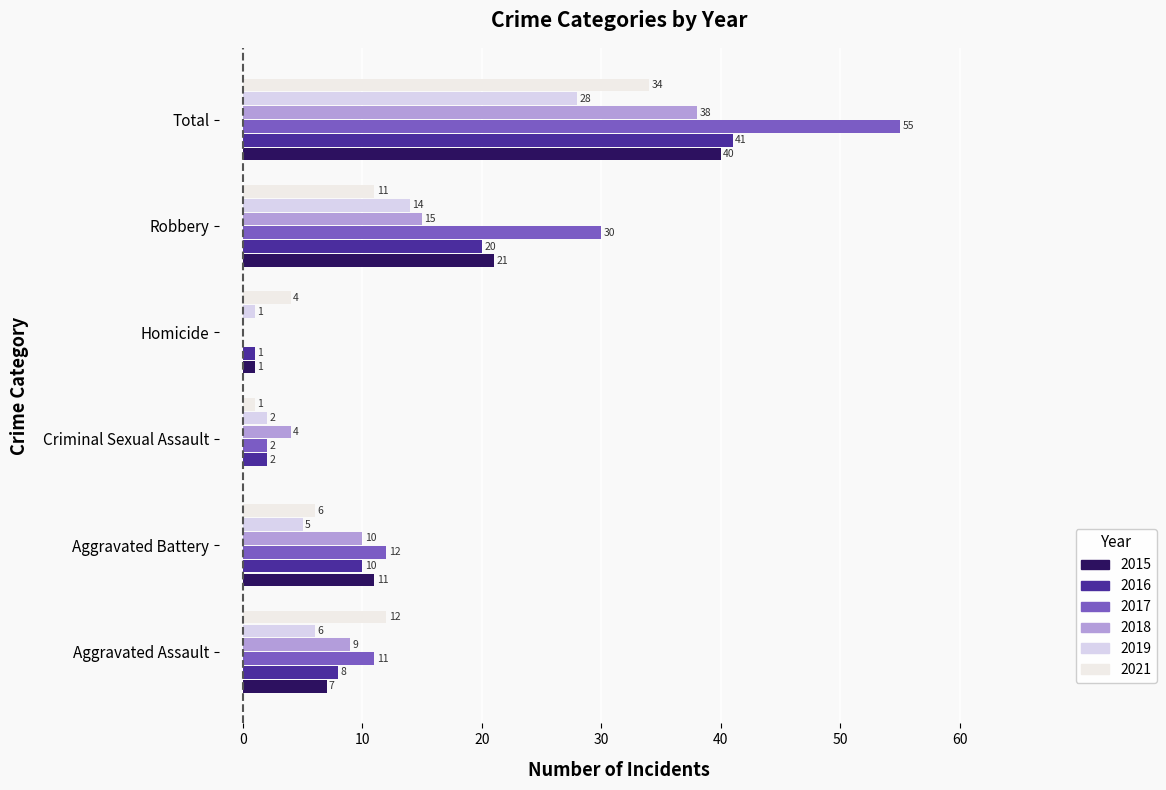

The value of 2021 at Aggravated Battery is 6. True or false?

True